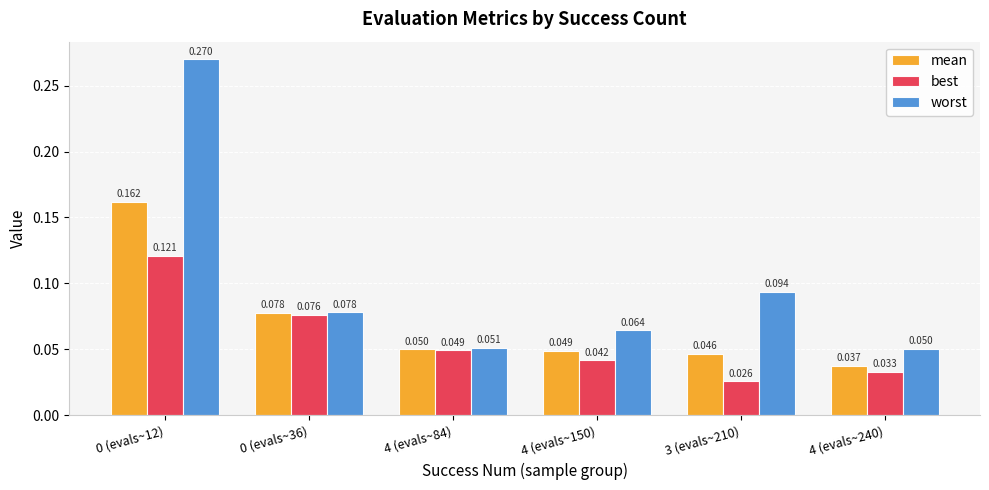

Which series has the widest spread of values?

worst